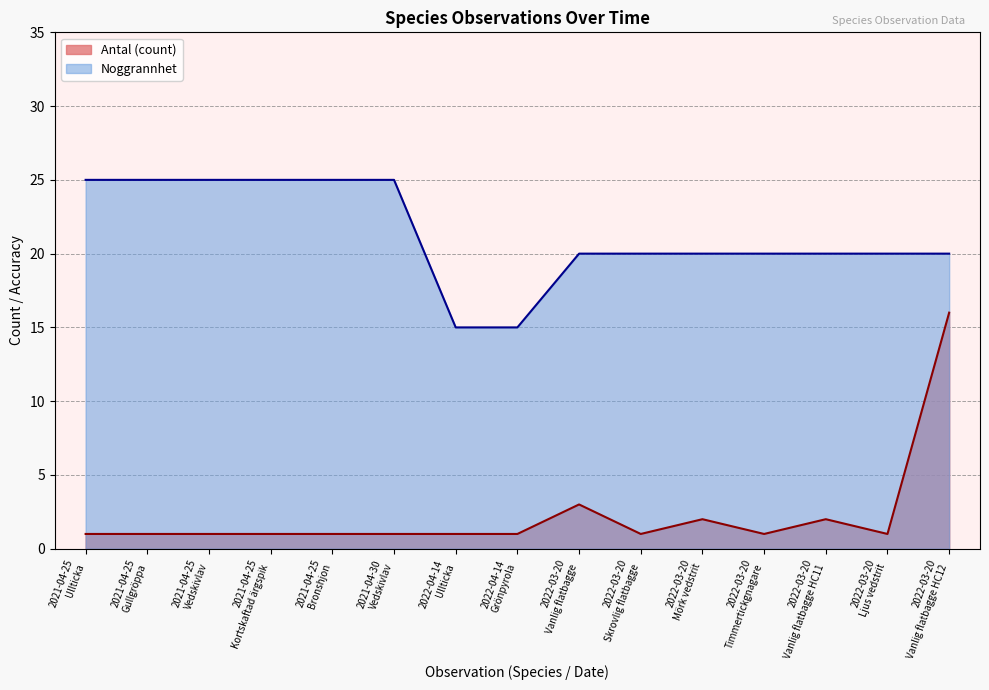

What are all the series names shown in the legend?

Antal (count), Noggrannhet